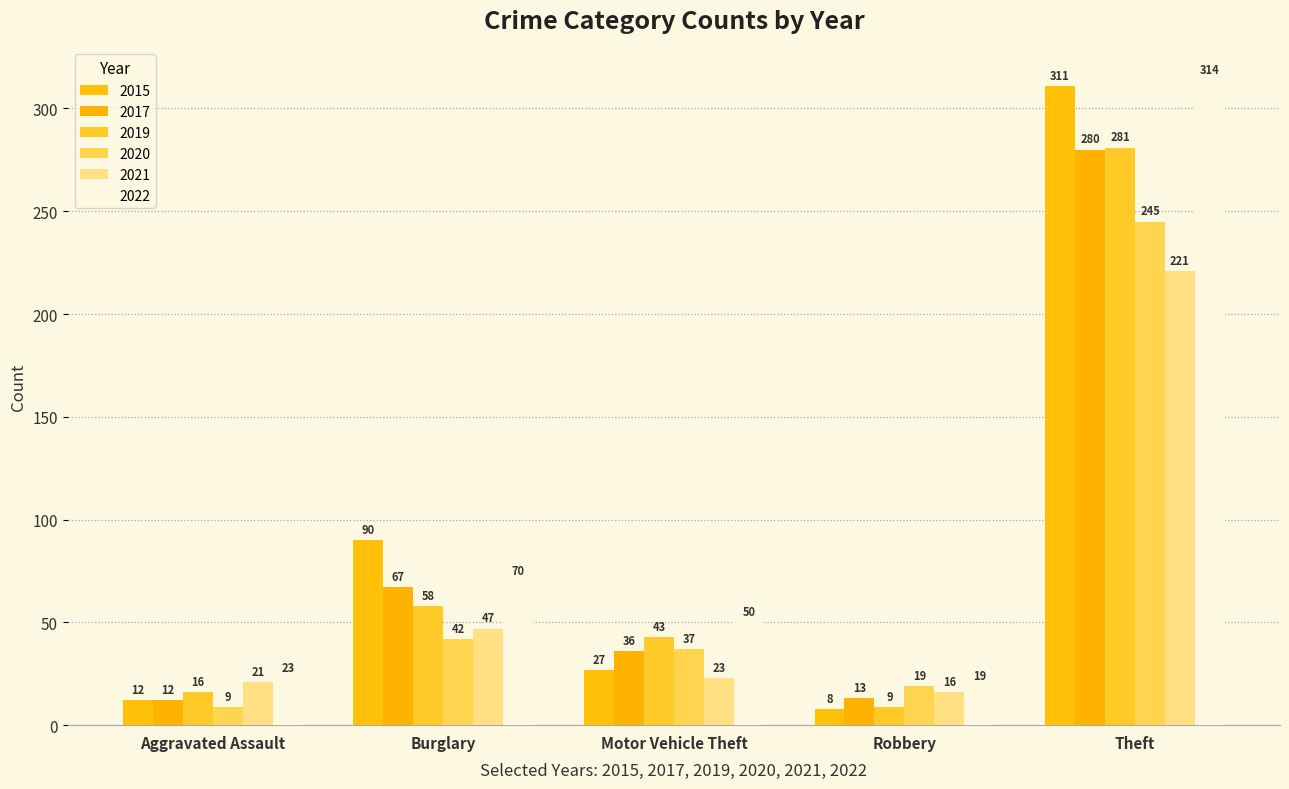

True or false: 2019 has a value of 281 at Theft.

True